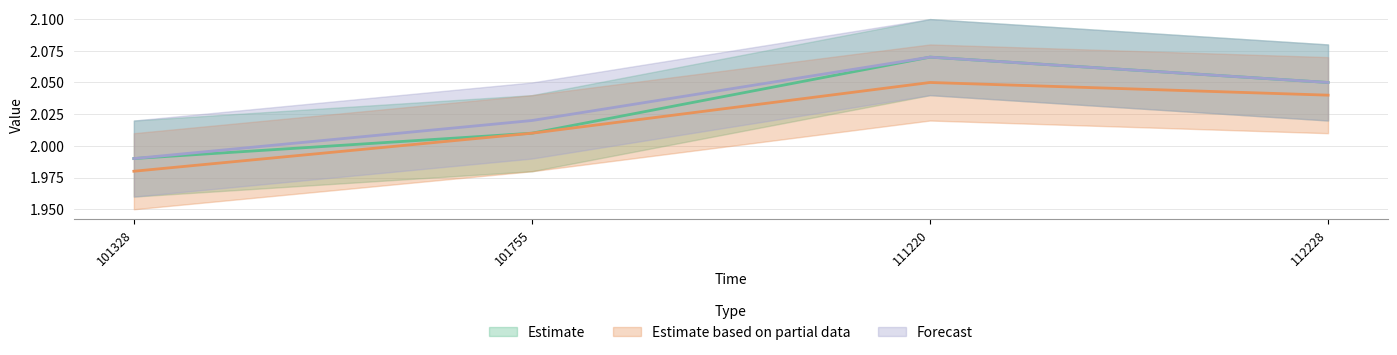

Is it true that Estimate equals 2.0 at 101328?

True